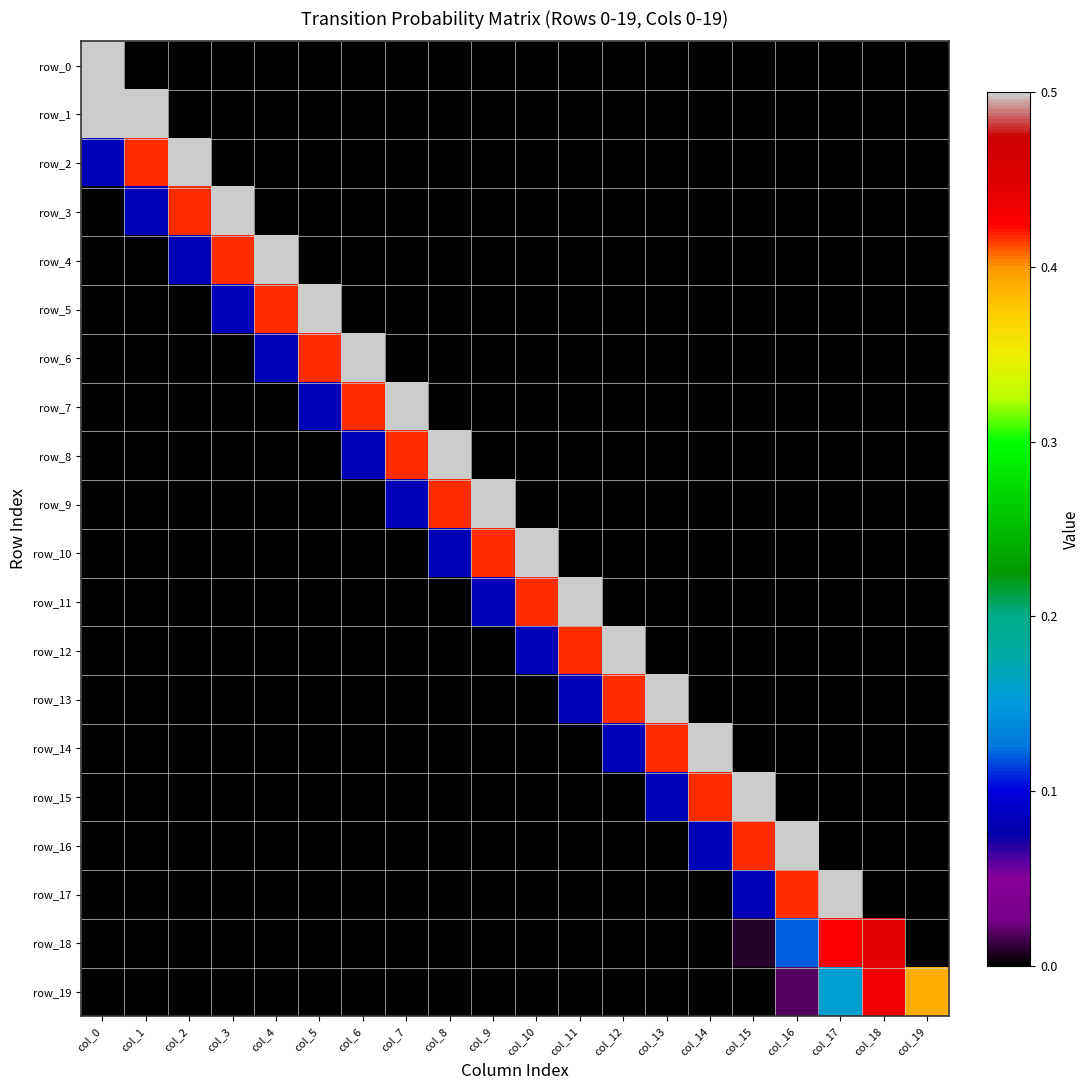

What is the difference between the maximum and second lowest values in the row_2 series?

0.5